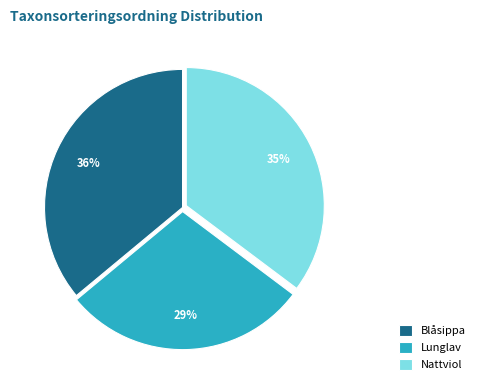

To the nearest percent, what percentage of the pie is Blåsippa?

36%